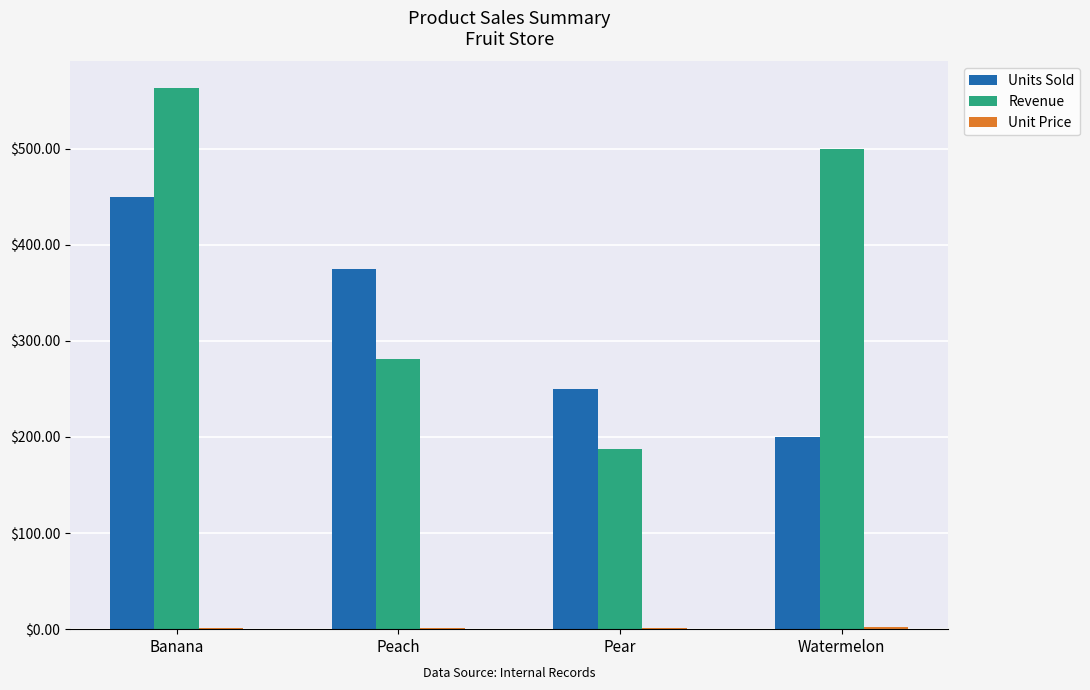

Between Banana and Watermelon, which series saw the biggest shift?

Units Sold